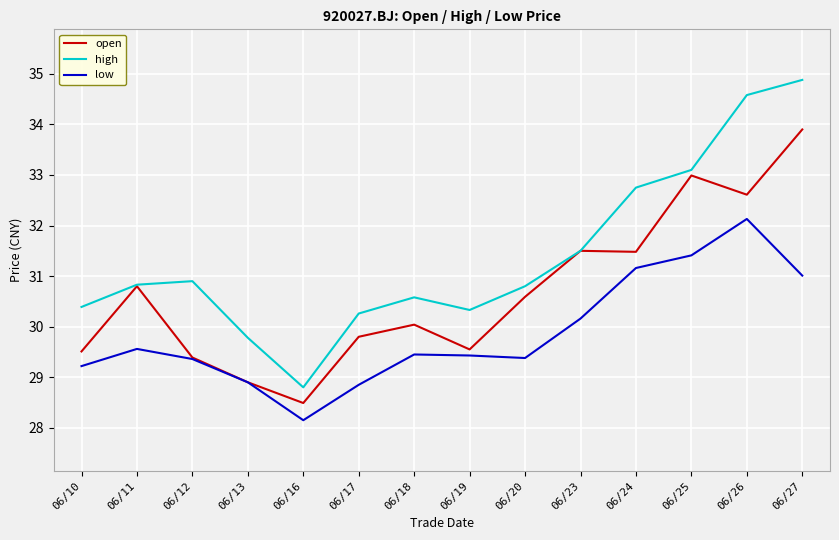

List the series in order of their overall mean, lowest first.

low, open, high